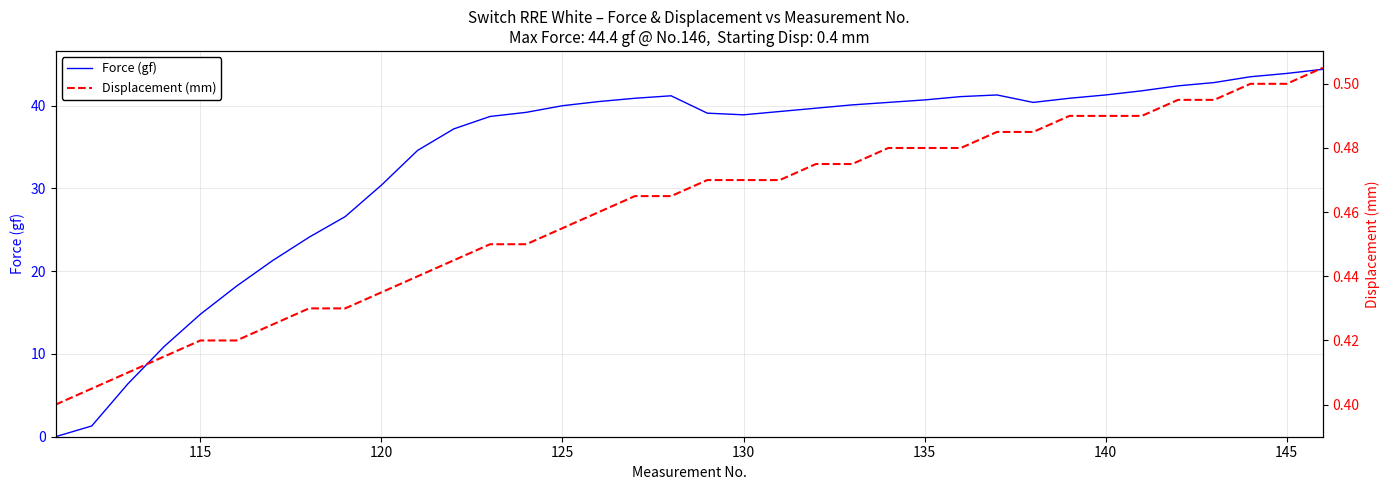

The Force (gf) series shows 13.9 at 130. True or false?

False